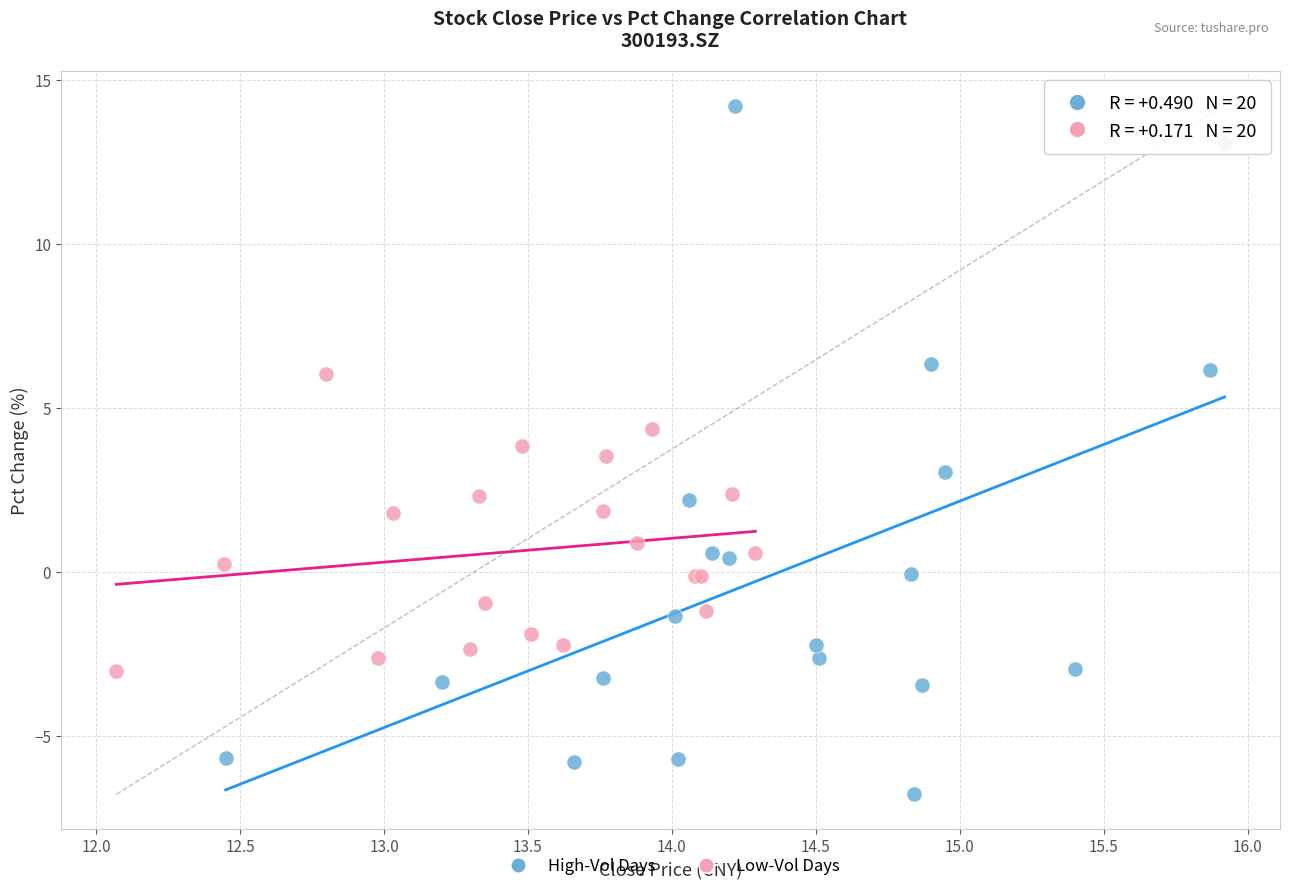

What are all the series names shown in the legend?

High-Vol Days, Low-Vol Days